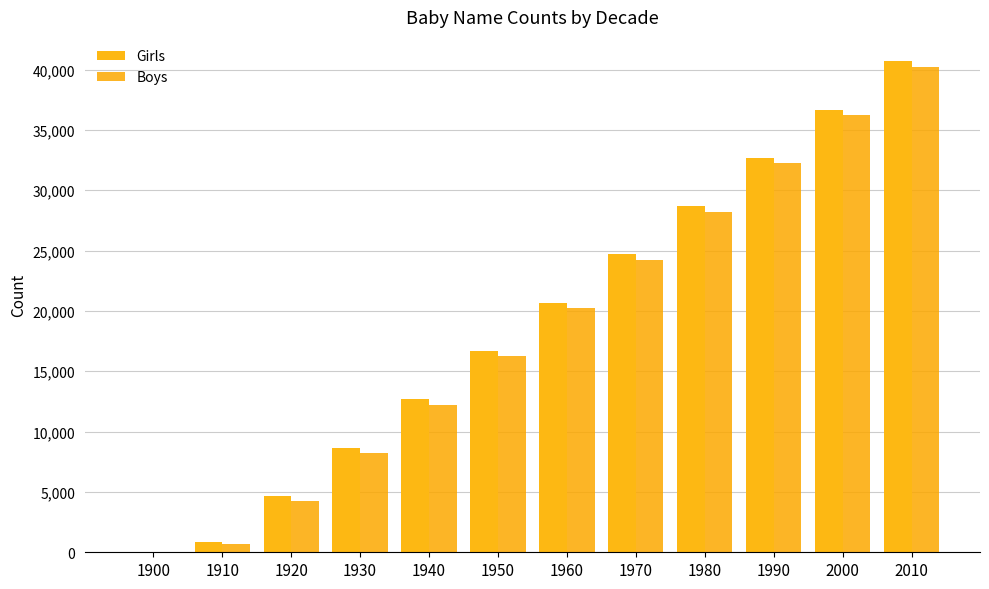

Is it true that Girls equals 16678 at 1950?

True